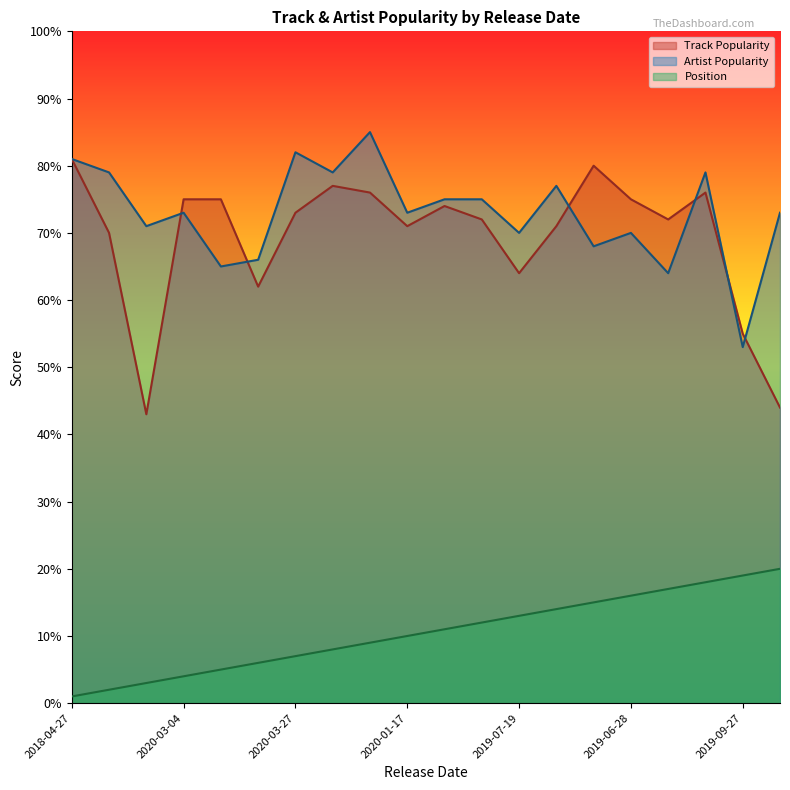

Which series changed the most between 2019-08-23 and 2020-03-27?

Artist Popularity